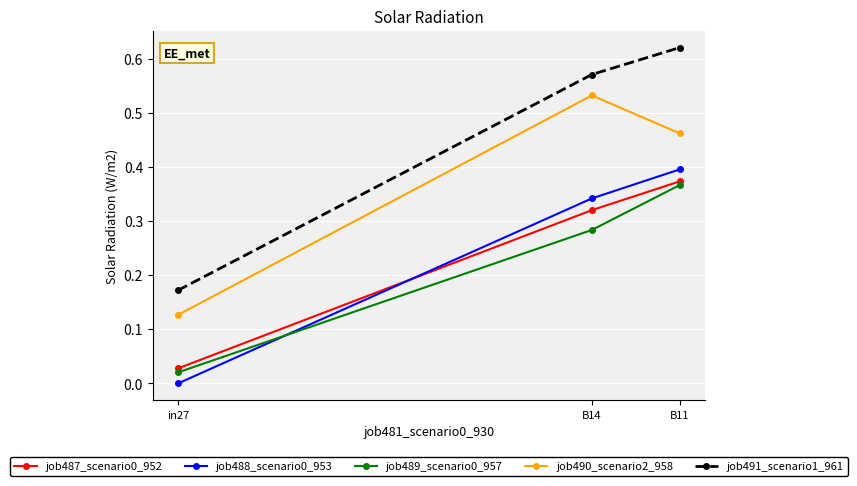

Which series has the largest range (max minus min)?

job491_scenario1_961